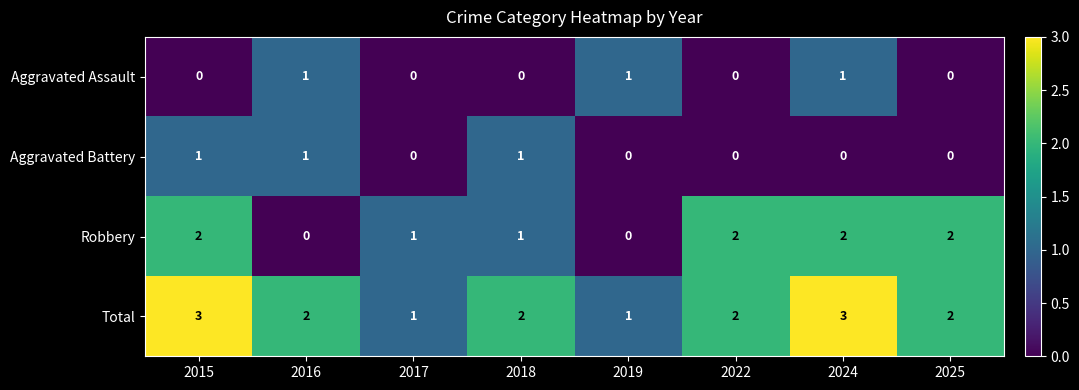

How many positive values does the Robbery series have?

6